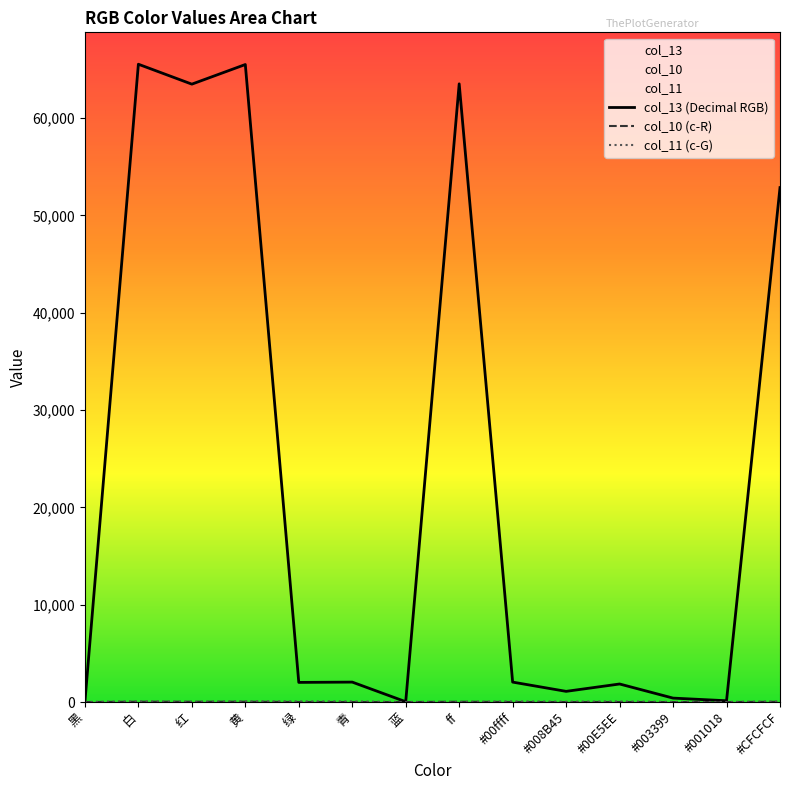

Does the chart have visible grid lines?

No